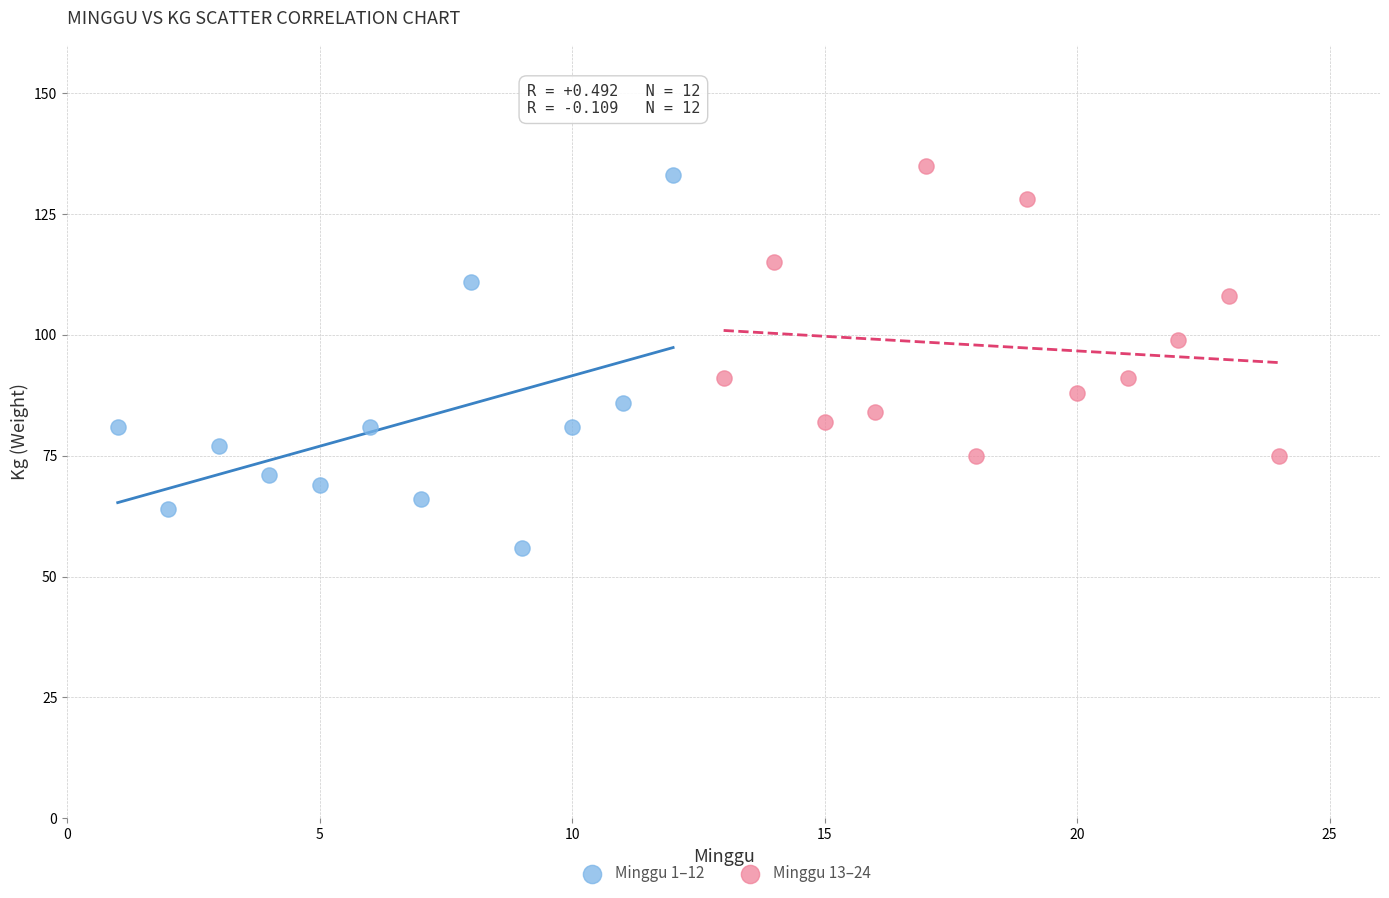

Which series reaches the minimum Y coordinate?

Minggu 1–12